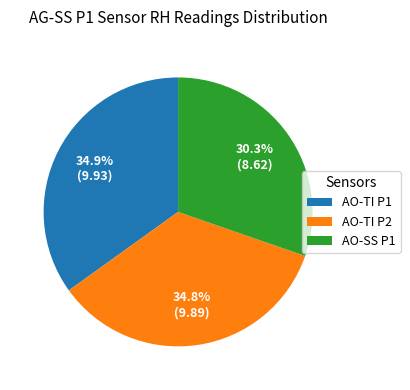

Does AO-TI P1 represent more than half of the total?

No